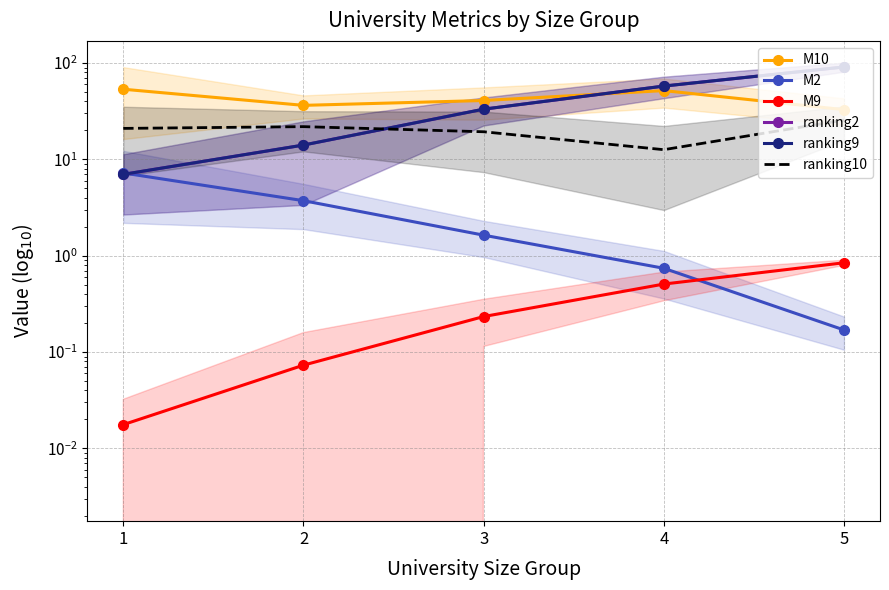

Reading left to right, transcribe all the data shown in this chart.

M10: 53.6	36.4	40.9	51.8	32.9
M2: 7.2	3.7	1.6	0.7	0.2
M9: 0.0	0.1	0.2	0.5	0.8
ranking2: 7.0	14.1	33.2	57.8	91.2
ranking9: 7.0	14.1	33.2	57.8	91.2
ranking10: 21.0	21.9	19.4	12.6	25.6